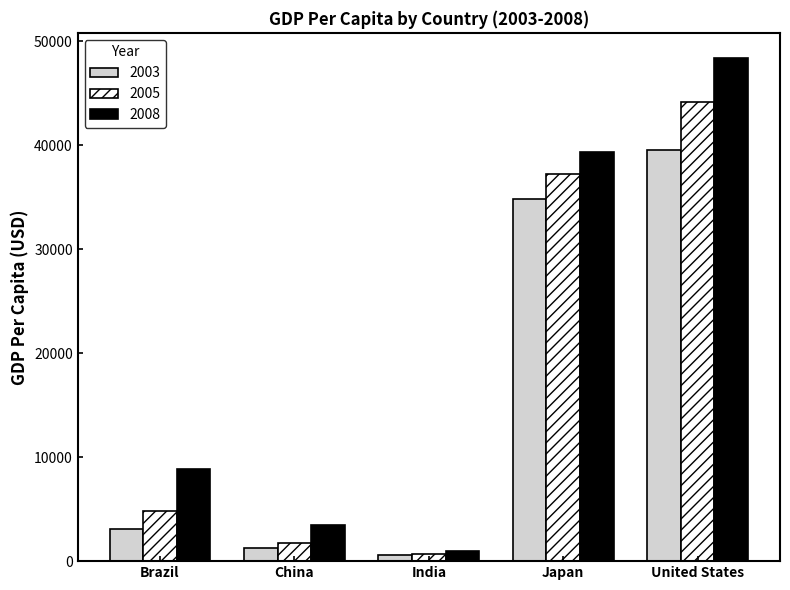

What are all the series names shown in the legend?

2003, 2005, 2008